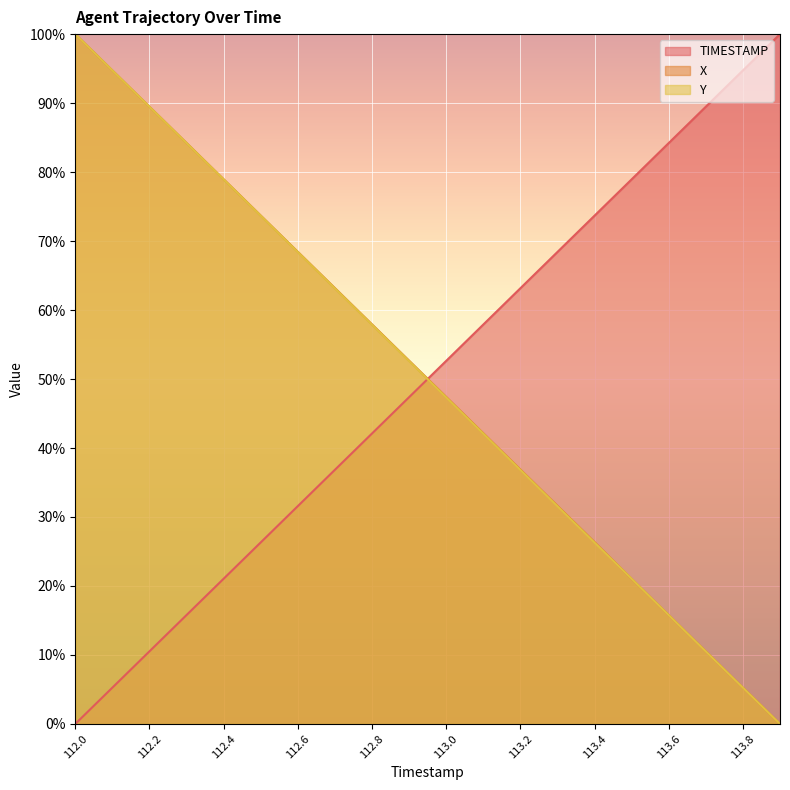

List the series in order of their overall mean, lowest first.

Y, TIMESTAMP, X